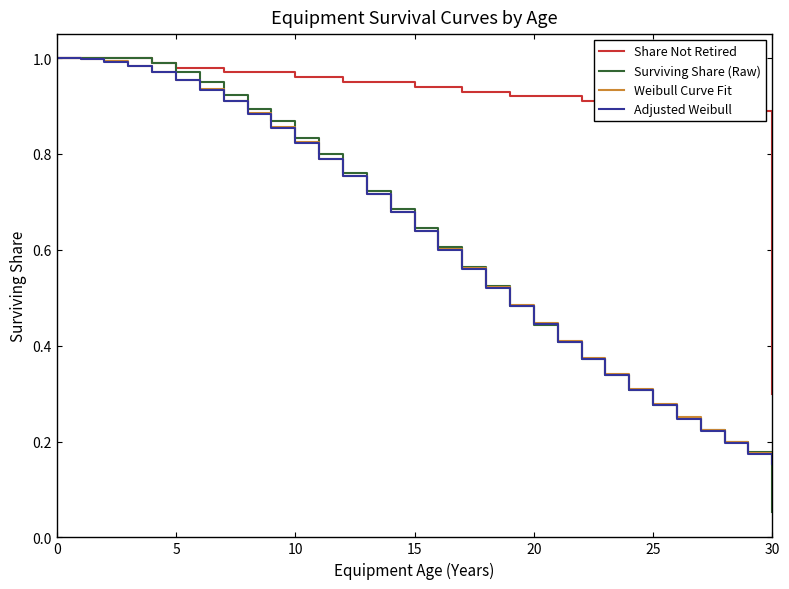

Which series has the largest total across all categories?

Share Not Retired